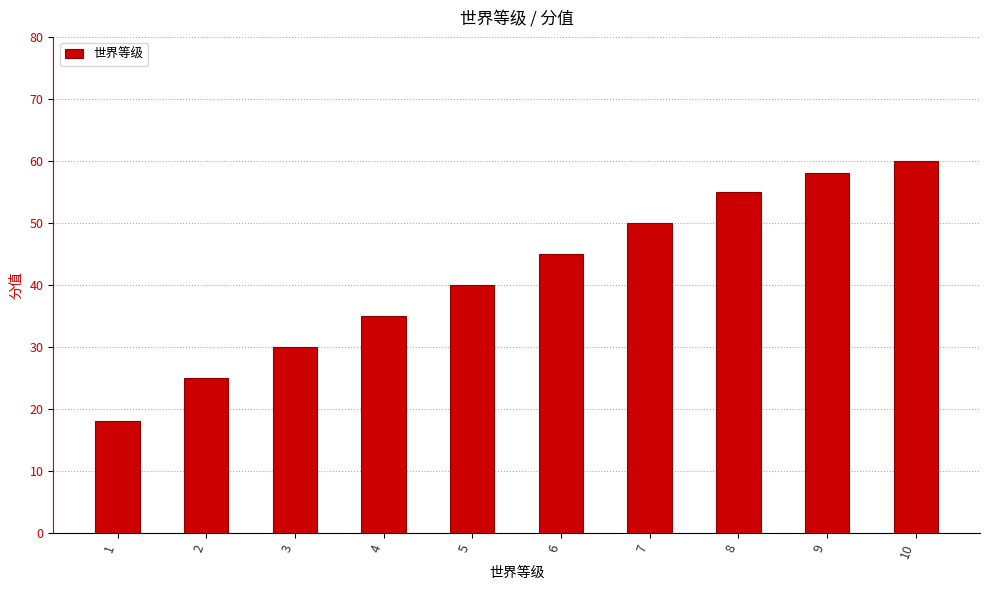

The value at 7 is 50. True or false?

True